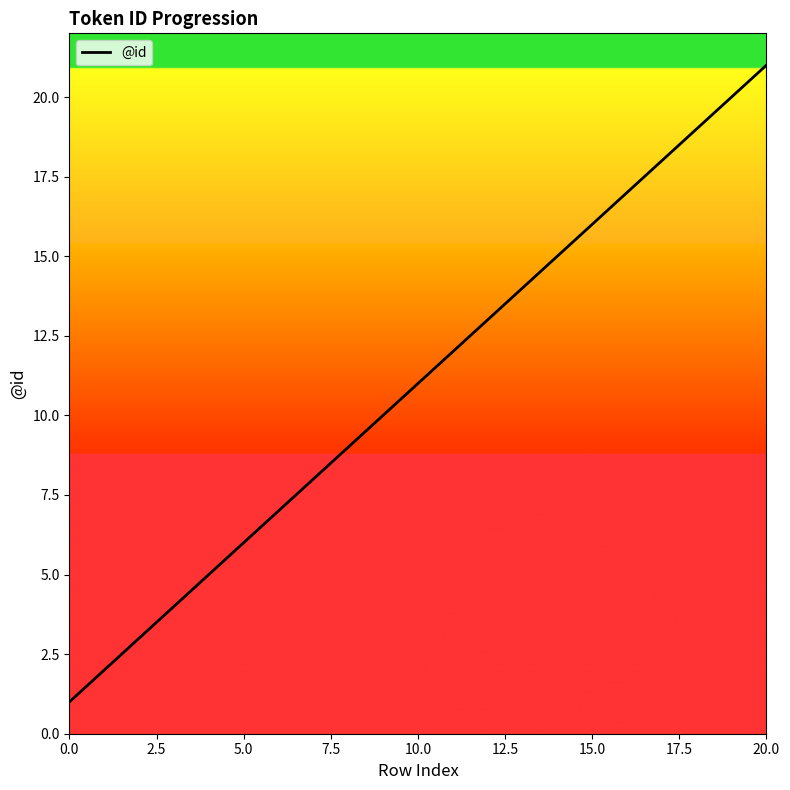

What is the greatest value displayed?

21